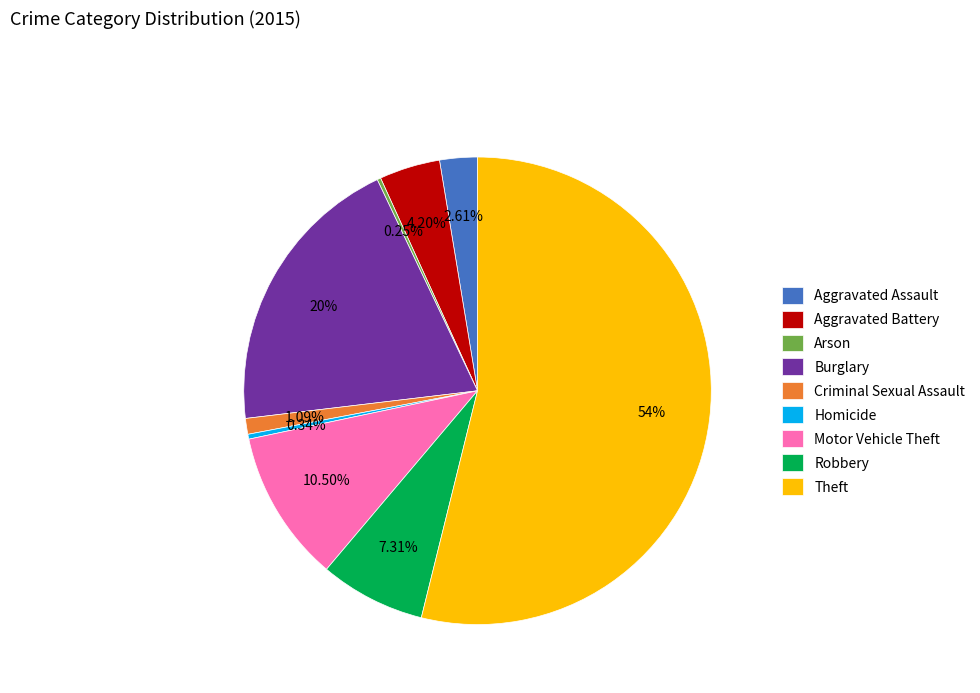

To the nearest percent, what is the difference between the largest and smallest slice percentages?

54%